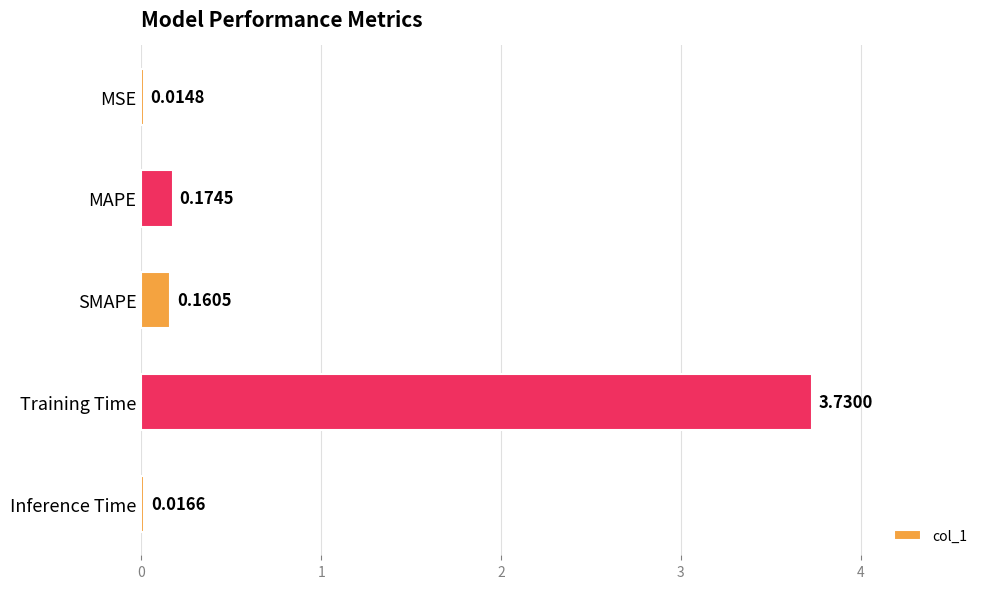

What is the sum of all values?

4.1